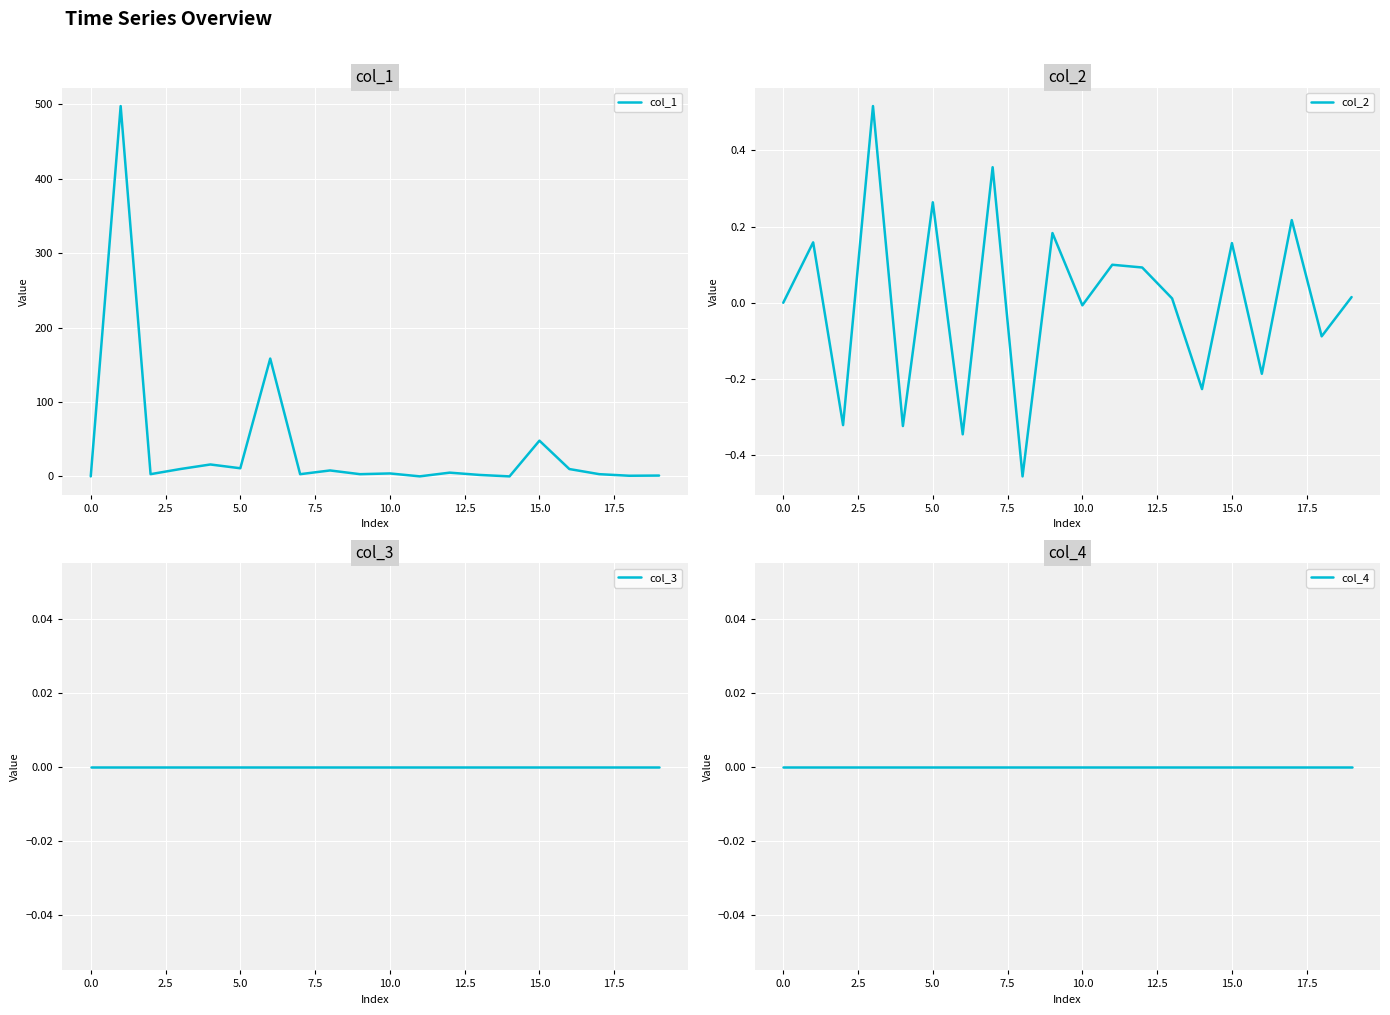

Rank the series by their maximum value, from lowest to highest.

col_3, col_4, col_2, col_1